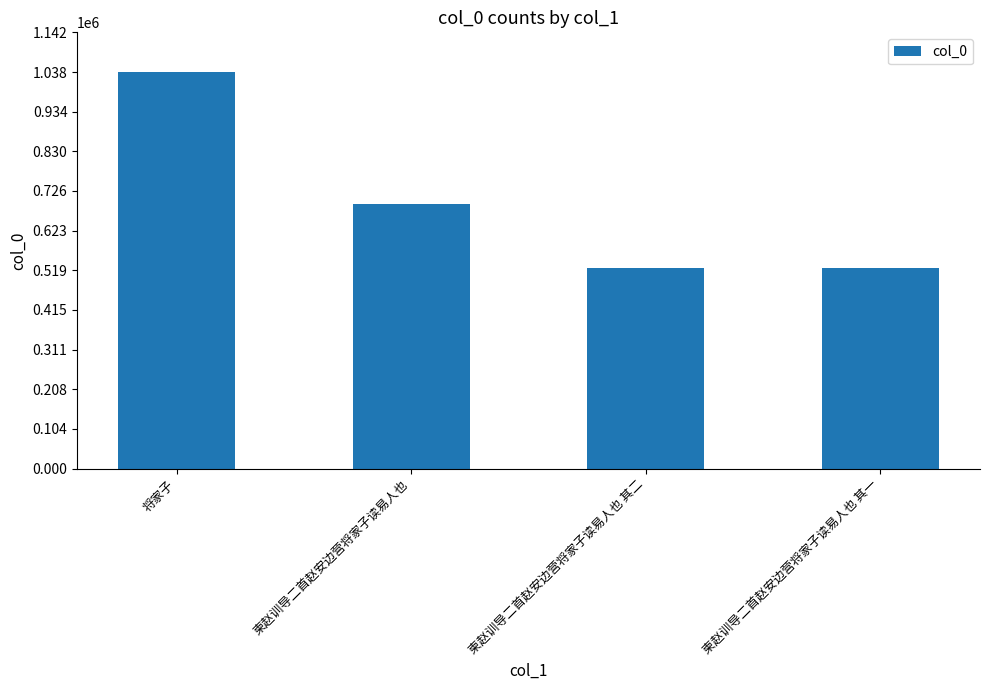

Where is the data nearest to the value 780893?

柬赵训导二首赵安边营将家子读易人也